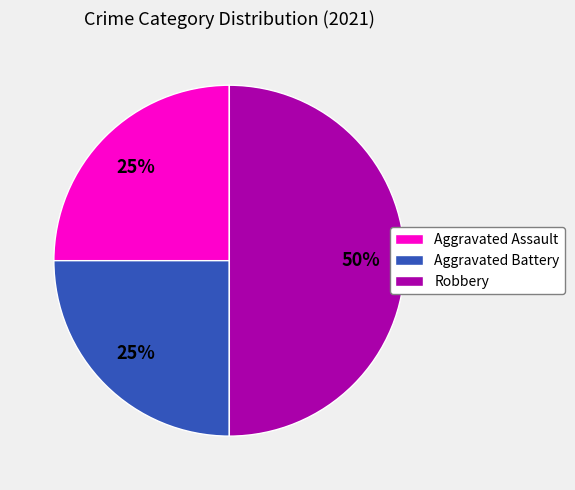

What percentage is the Aggravated Assault slice, to the nearest percent?

25%